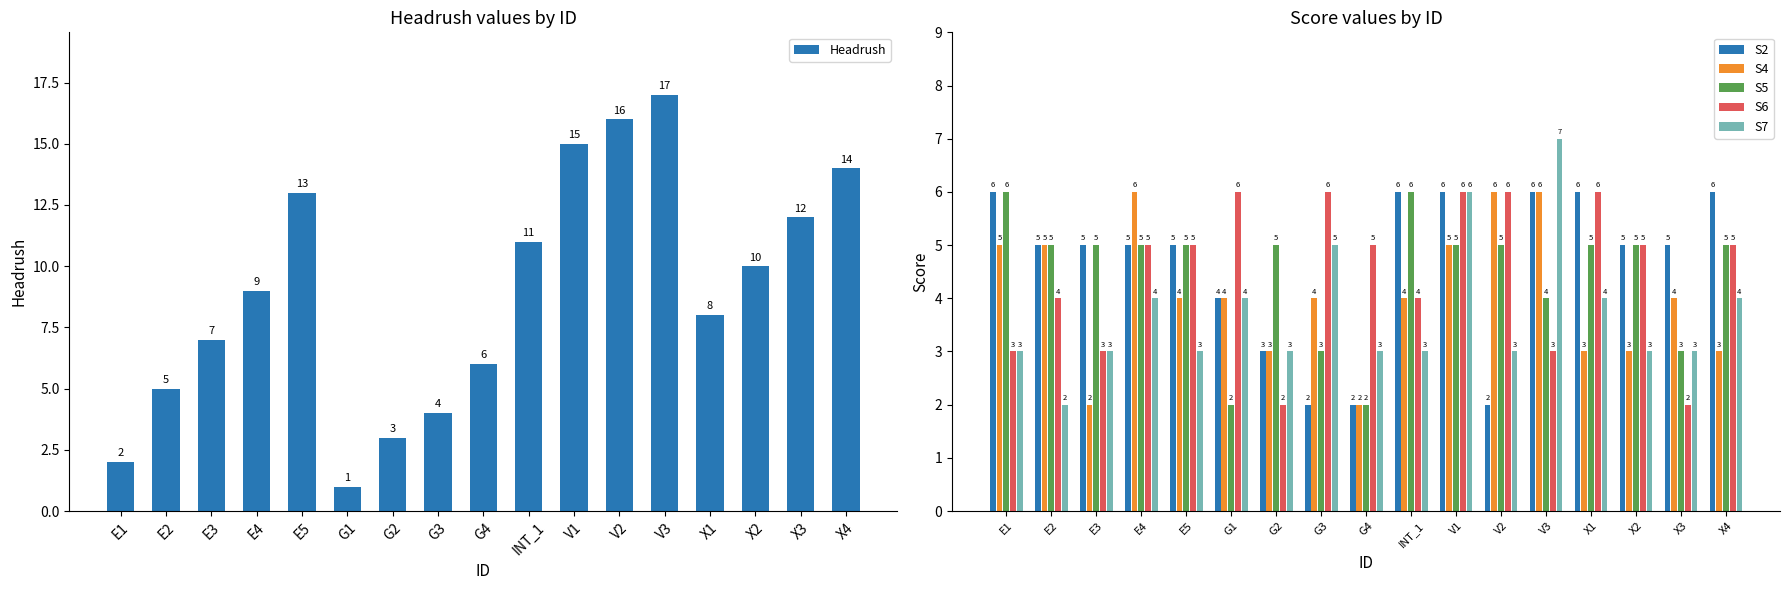

What is the label of the 16th bar from the left?

X3